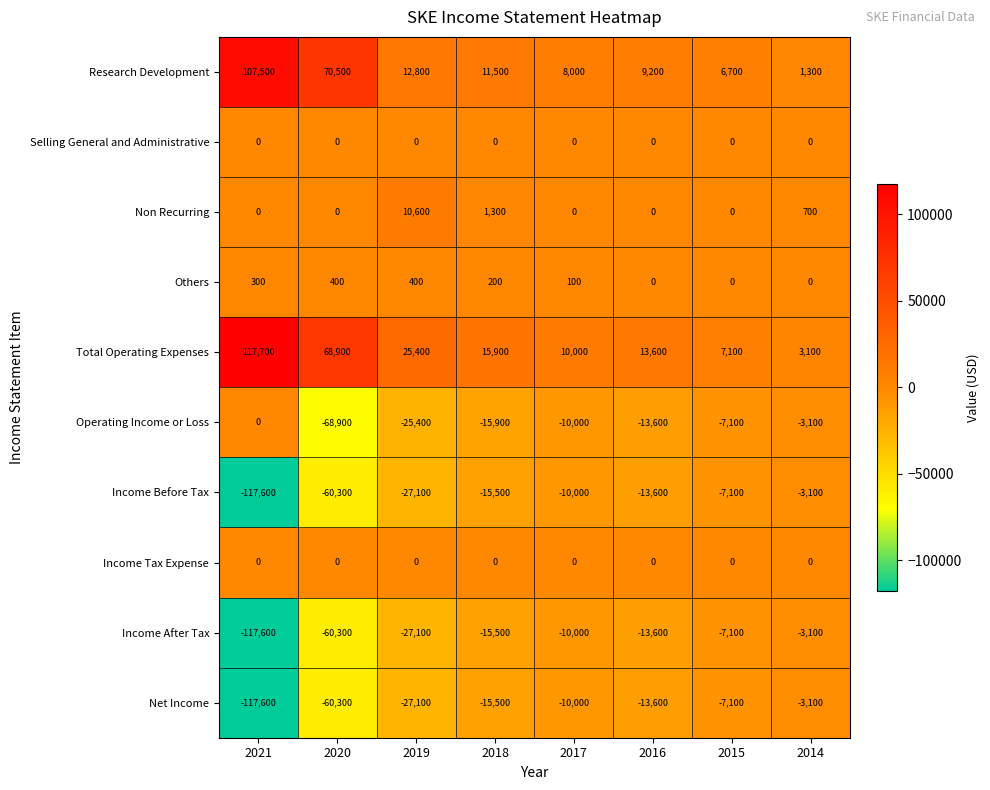

How many series are shown in this chart?

10